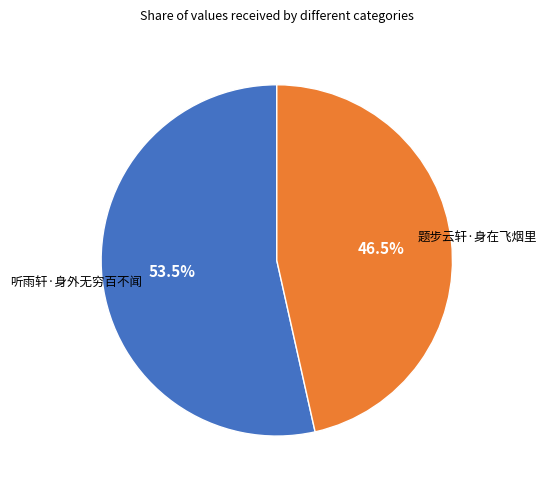

Does any single category account for the majority?

Yes